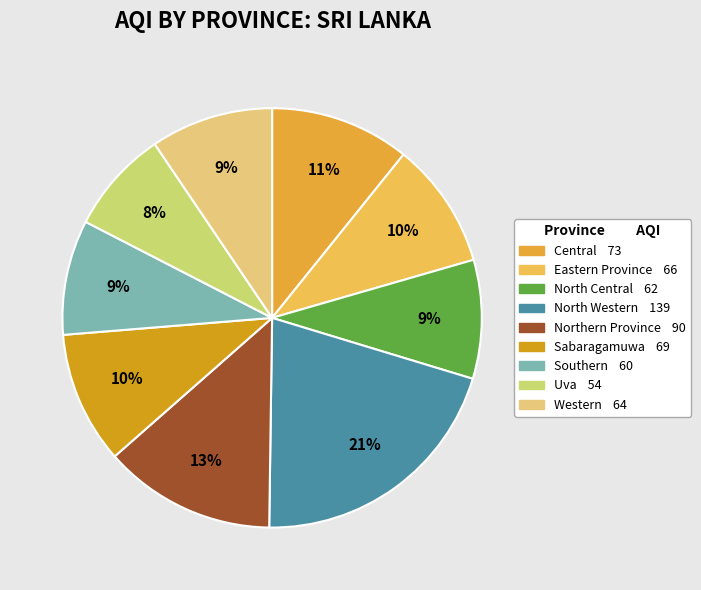

Rank the categories by value from highest to lowest.

North Western, Northern Province, Central, Sabaragamuwa, Eastern Province, Western, North Central, Southern, Uva